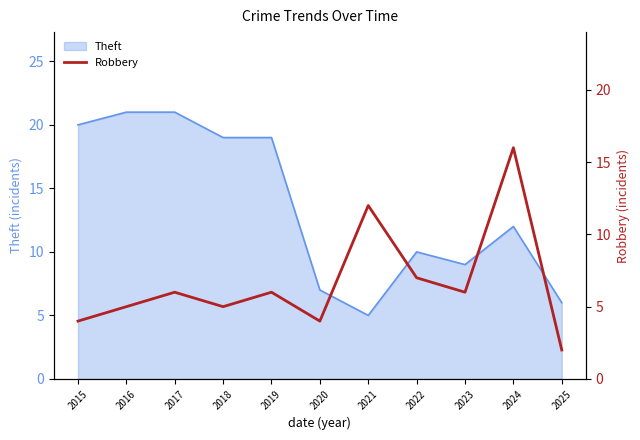

Where is Theft nearest to the value 13?

2024